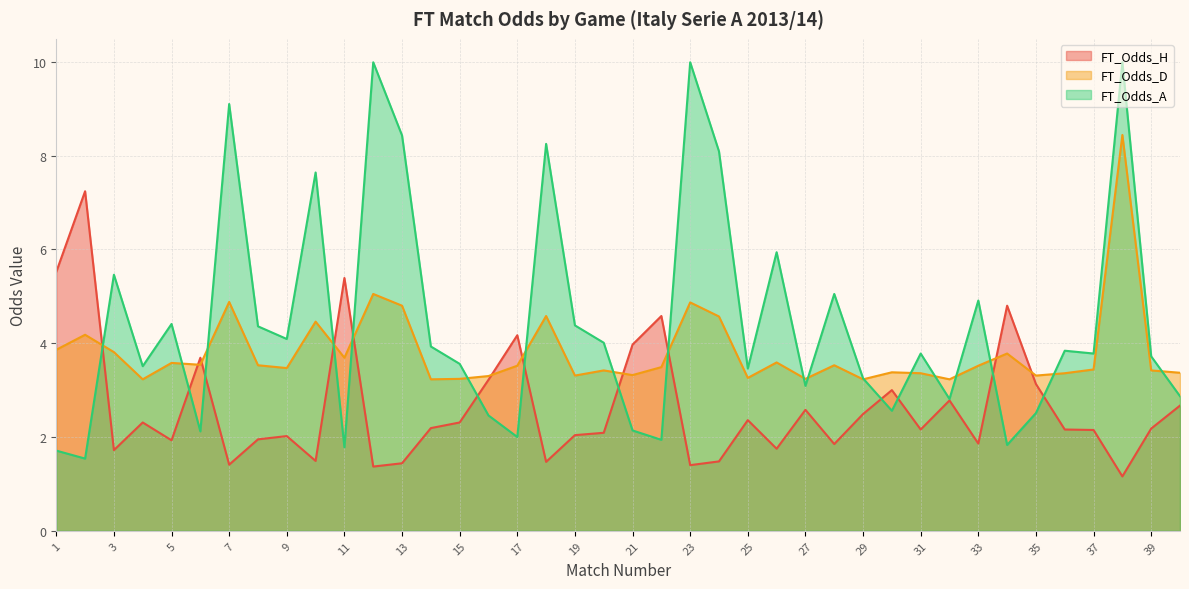

At which category does FT_Odds_H reach its first local peak?

2